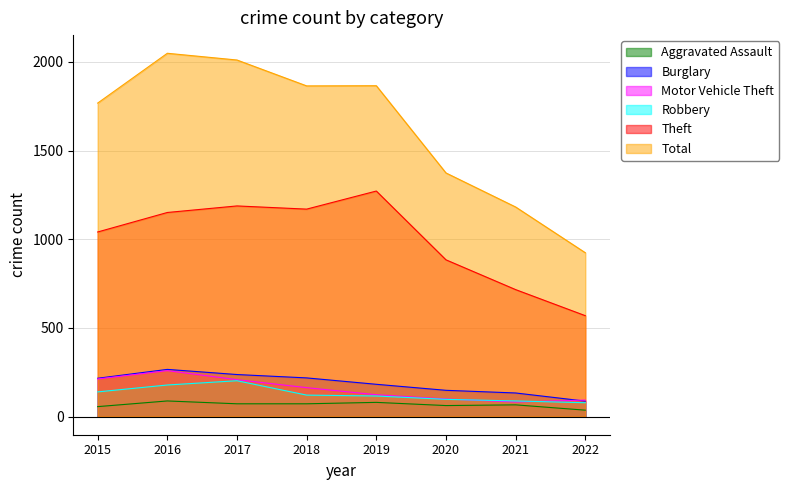

Rank the series by their maximum value, from highest to lowest.

Total, Theft, Burglary, Motor Vehicle Theft, Robbery, Aggravated Assault